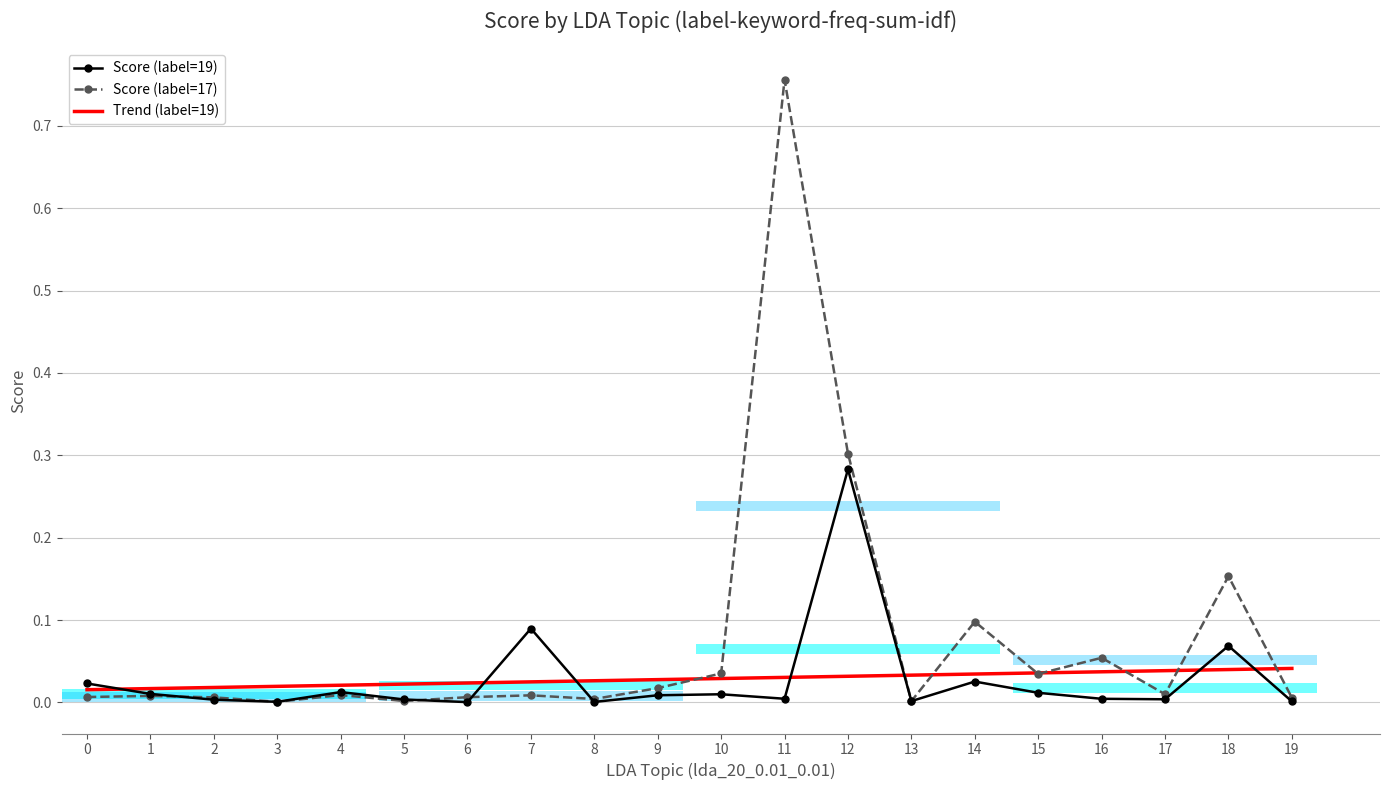

Reading left to right, transcribe all the data shown in this chart.

Score (label=19): 0.0	0.0	0.0	0.0	0.0	0.0	0.0	0.1	0.0	0.0	0.0	0.0	0.3	0.0	0.0	0.0	0.0	0.0	0.1	0.0
Score (label=17): 0.0	0.0	0.0	0.0	0.0	0.0	0.0	0.0	0.0	0.0	0.0	0.8	0.3	0.0	0.1	0.0	0.1	0.0	0.2	0.0
Trend (label=19): 0.0	0.0	0.0	0.0	0.0	0.0	0.0	0.0	0.0	0.0	0.0	0.0	0.0	0.0	0.0	0.0	0.0	0.0	0.0	0.0